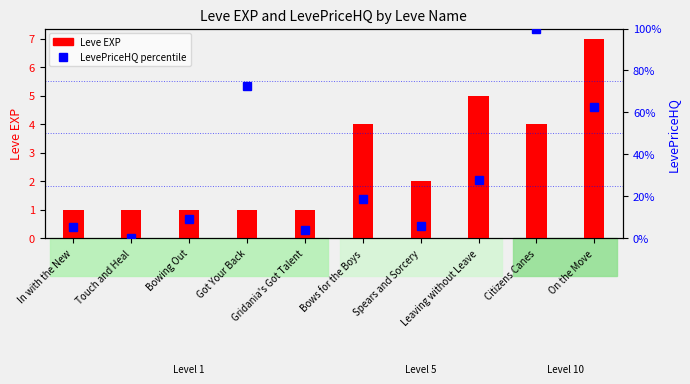

What are all the series names shown in the legend?

Leve EXP, LevePriceHQ percentile